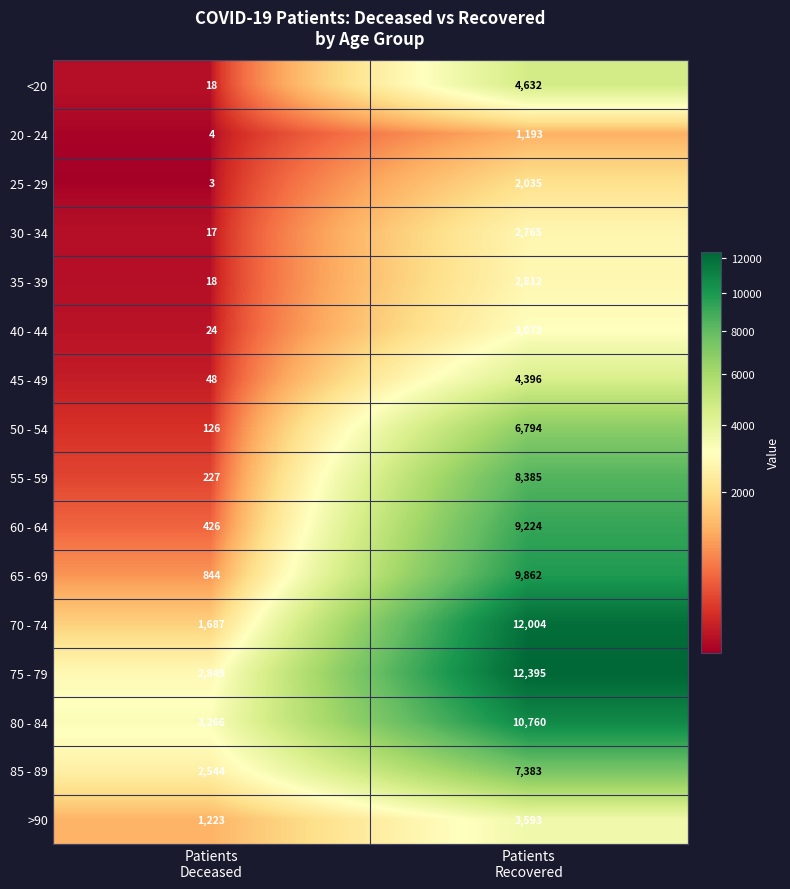

What is the minimum value shown in the chart?

3